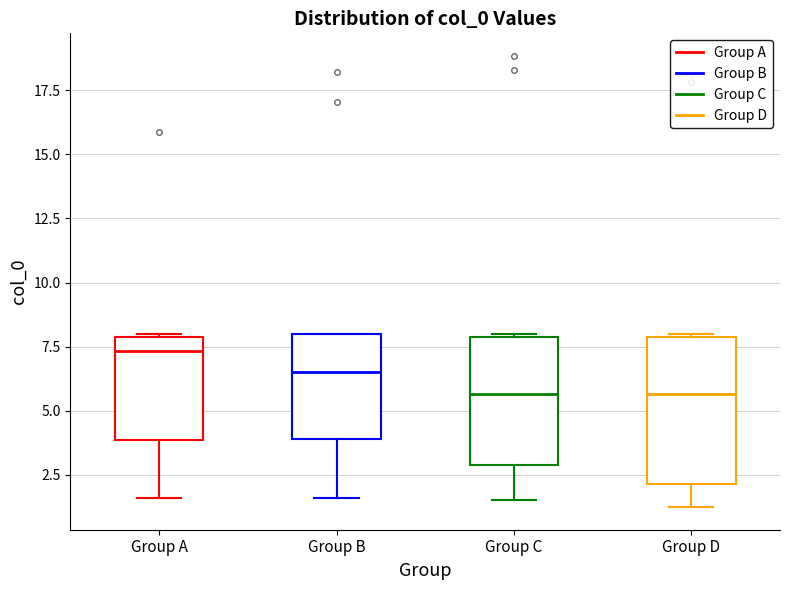

Which box has the highest median line?

Group A